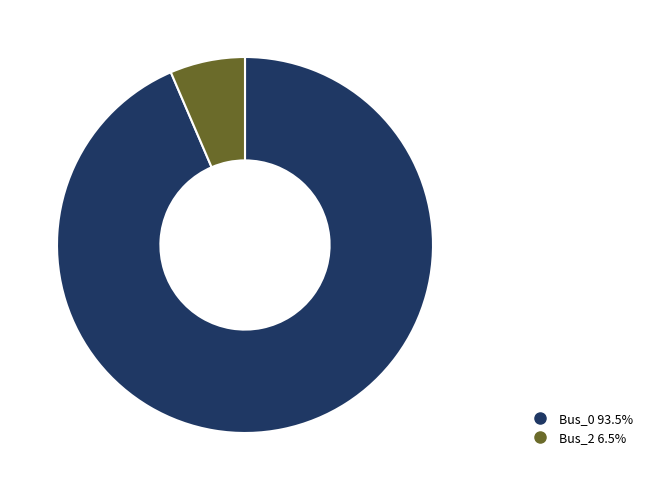

Which slice is the smallest?

Bus_2